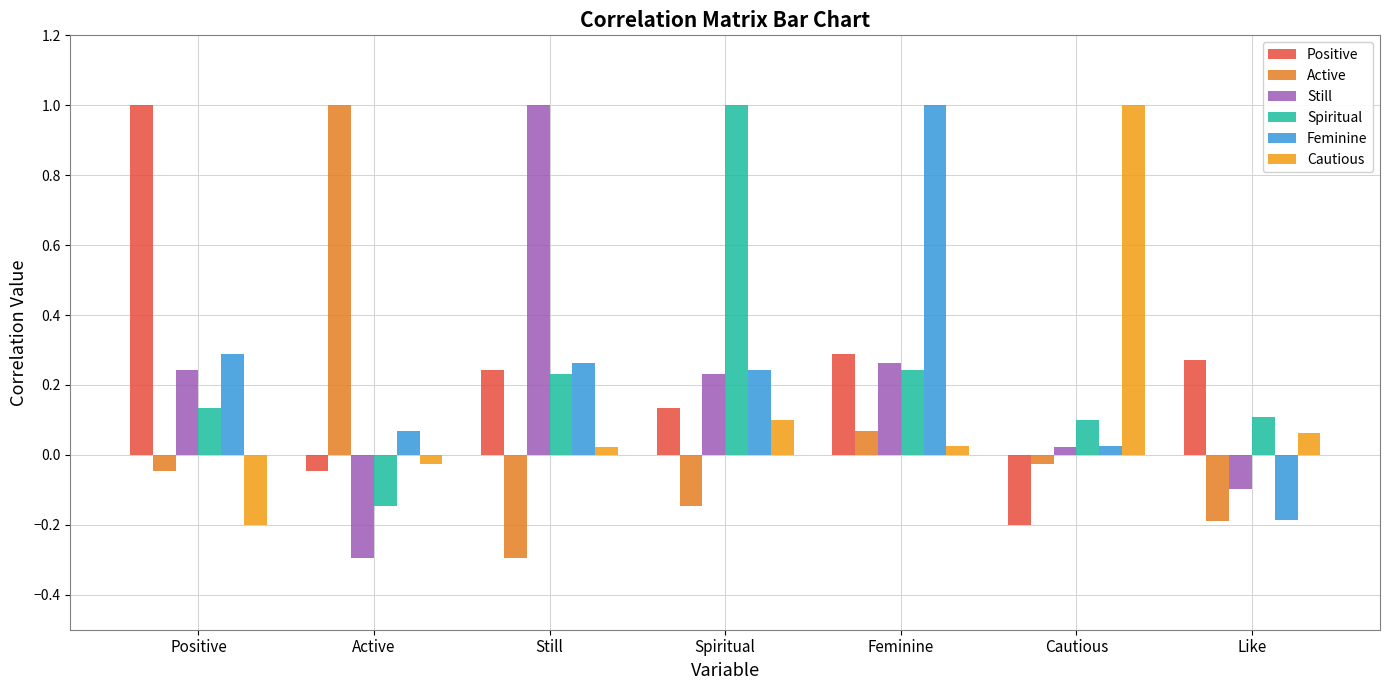

The value of Spiritual at Like is 0.1. True or false?

True